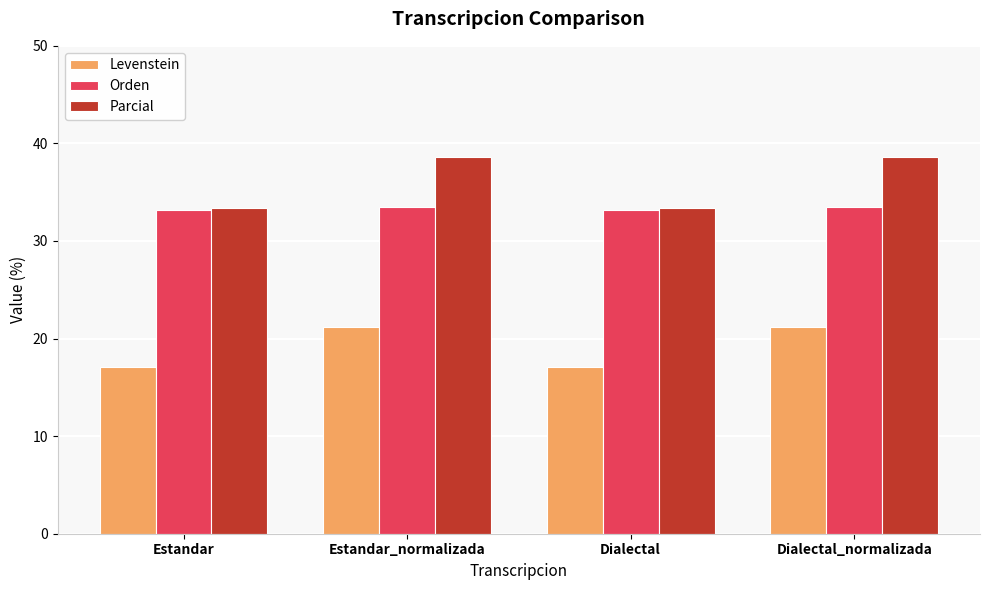

What is the label of the 4th bar from the left?

Dialectal_normalizada